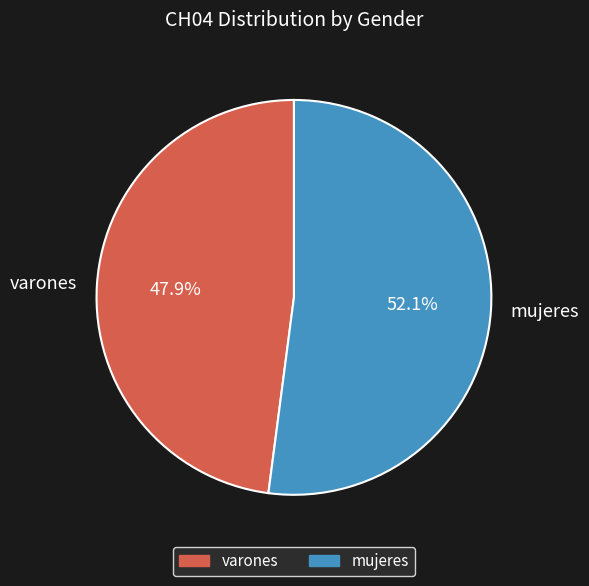

Combined, do mujeres and varones account for over 50%?

Yes